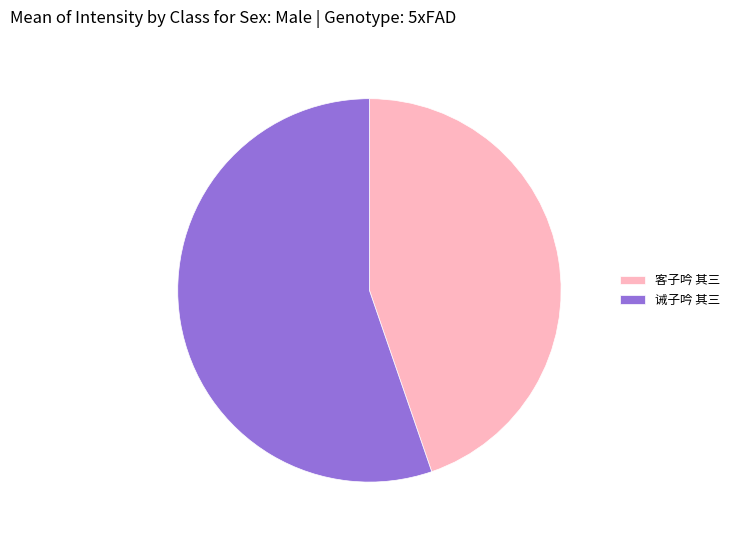

Combined, do 诫子吟 其三 and 客子吟 其三 account for over 50%?

Yes